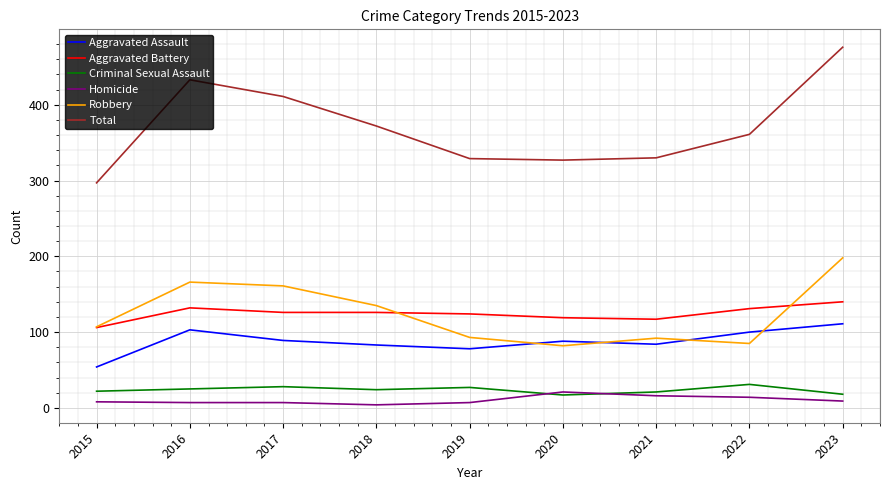

True or false: Robbery has a value of 237 at 2018.

False